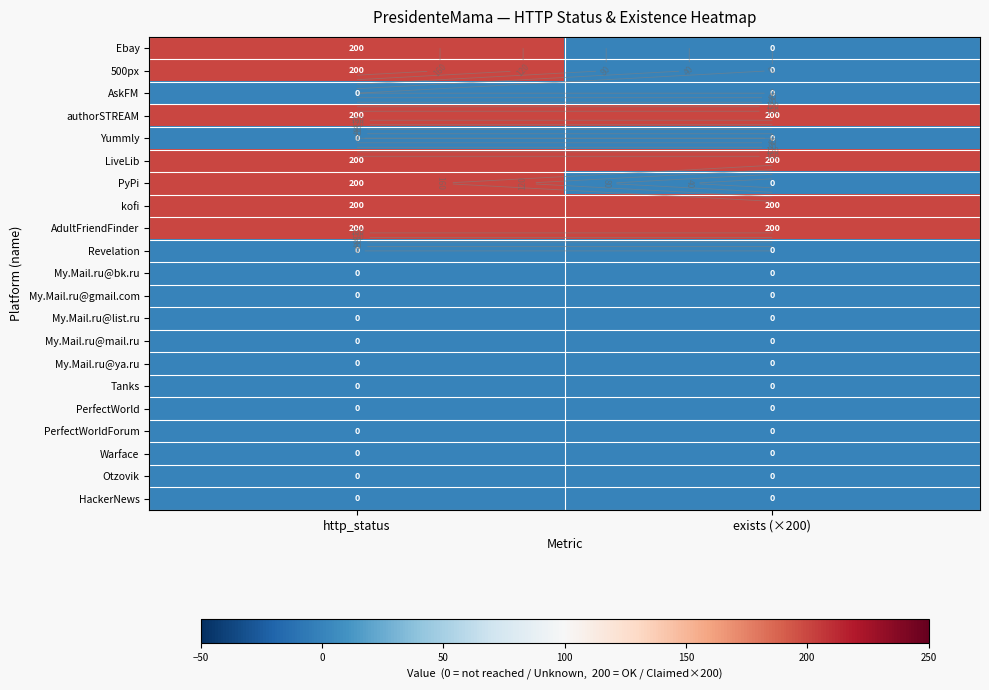

Which category has the highest value across all series?

http_status